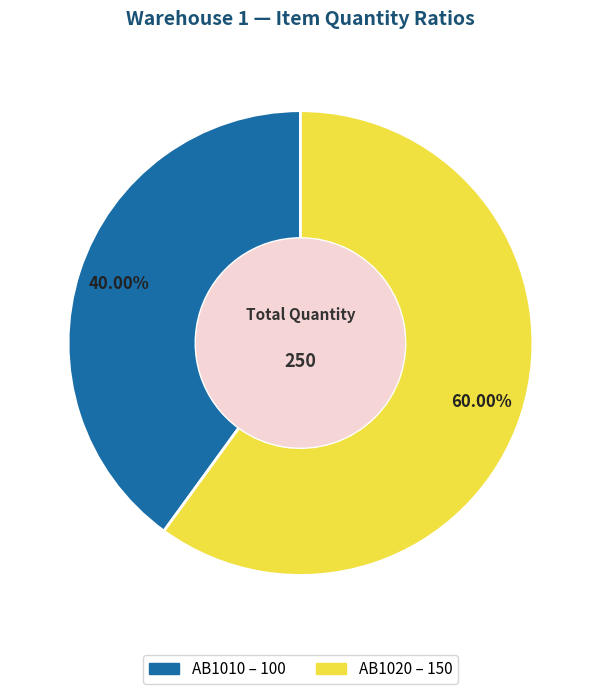

Which has a higher value, AB1010 or AB1020?

AB1020